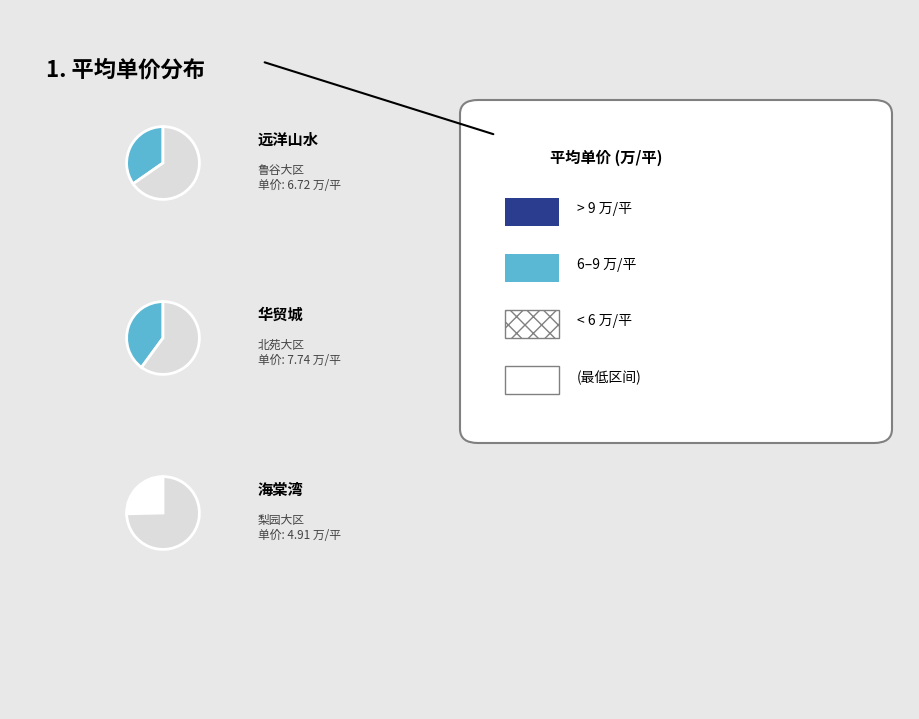

Is there any slice that represents more than half of the pie?

No